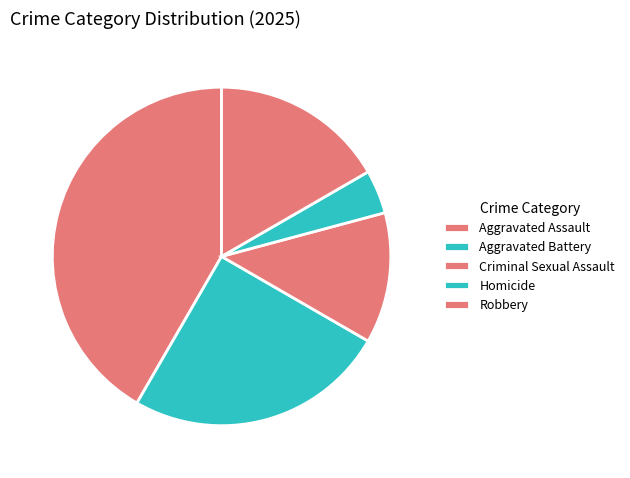

Is there any slice that represents more than half of the pie?

No